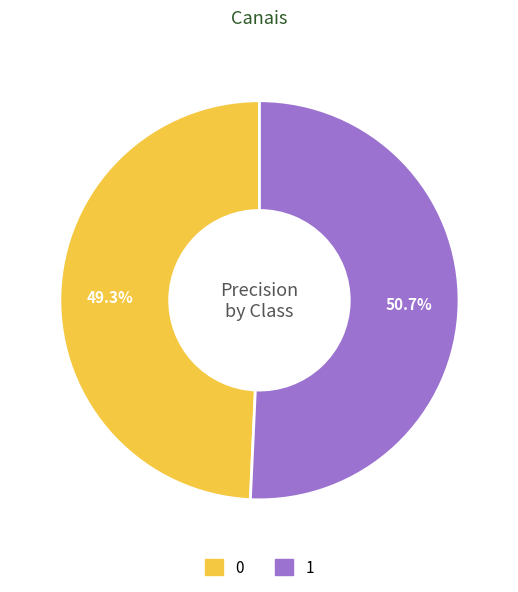

How many slices are in this pie chart?

2